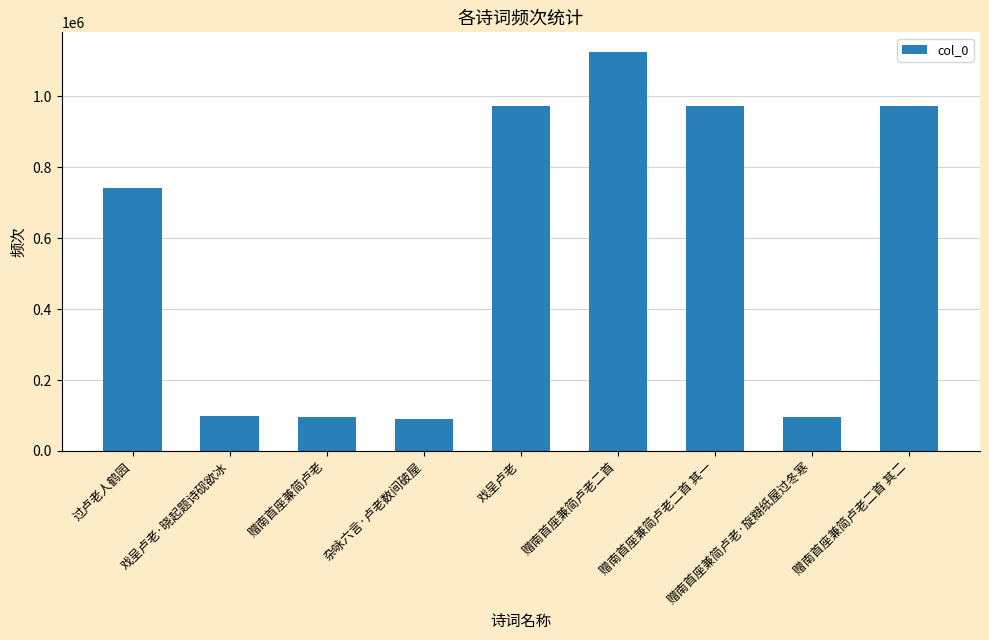

What is the sum of the values at 赠南首座兼简卢老二首 其二 and 赠南首座兼简卢老二首 其一?

1944085